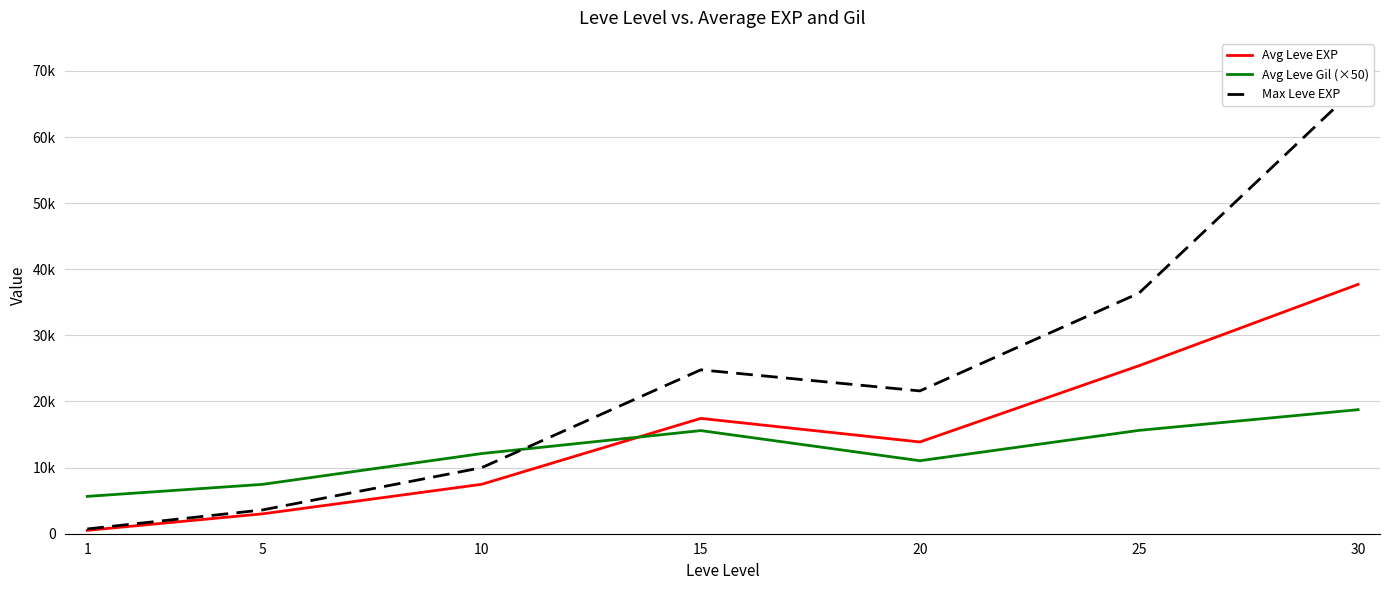

What is the approximate value of Avg Leve Gil (×50) at 20?

11041.7